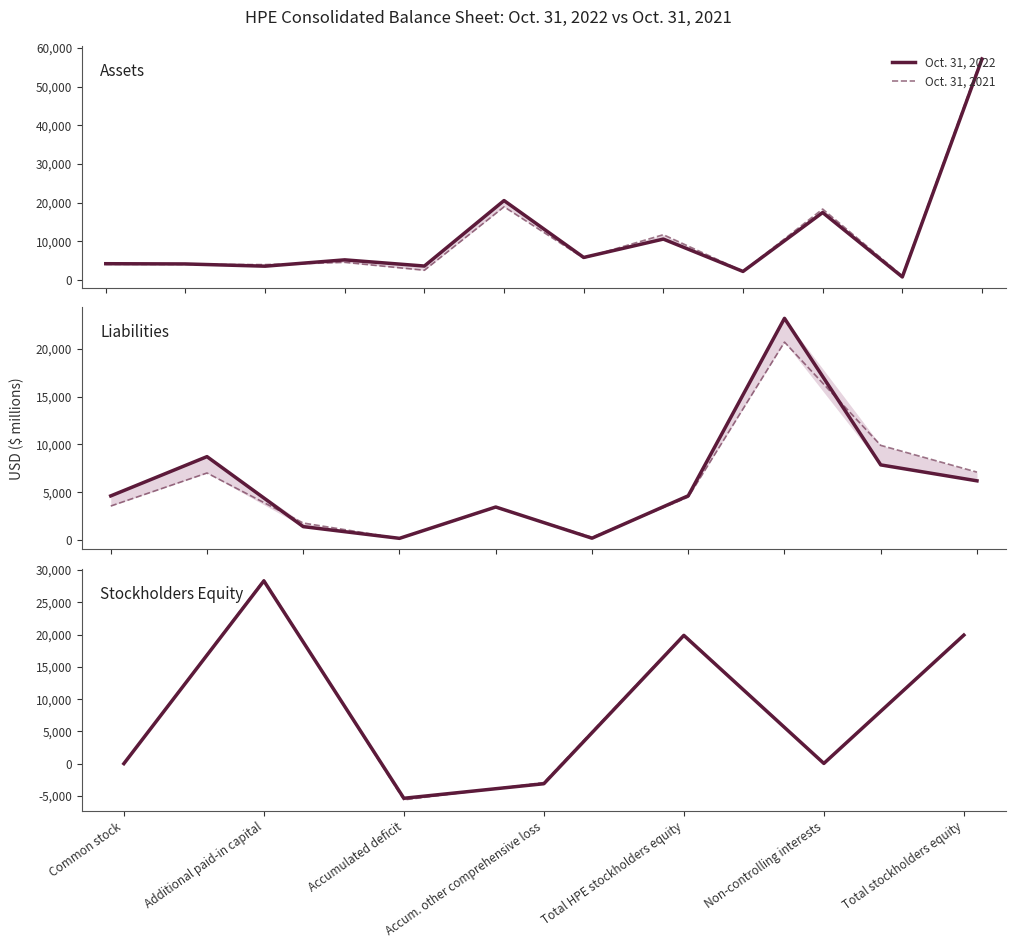

What is the total value across all series at Total HPE stockholders equity?

39835